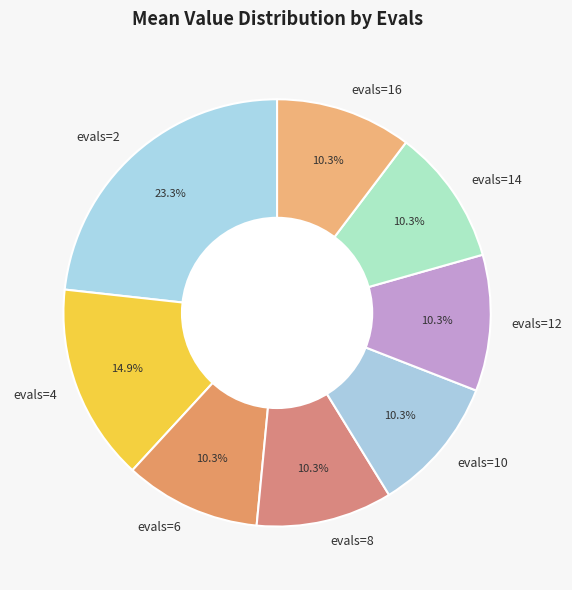

Count the number of slices in the pie.

8